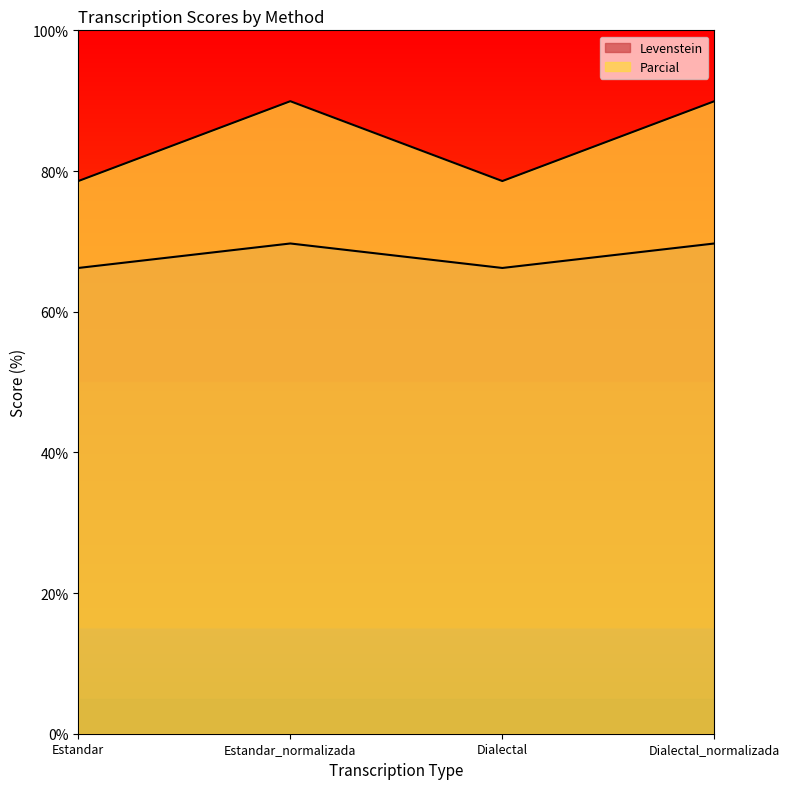

What is the value of the Levenstein point at the 3rd from the left?

66.2